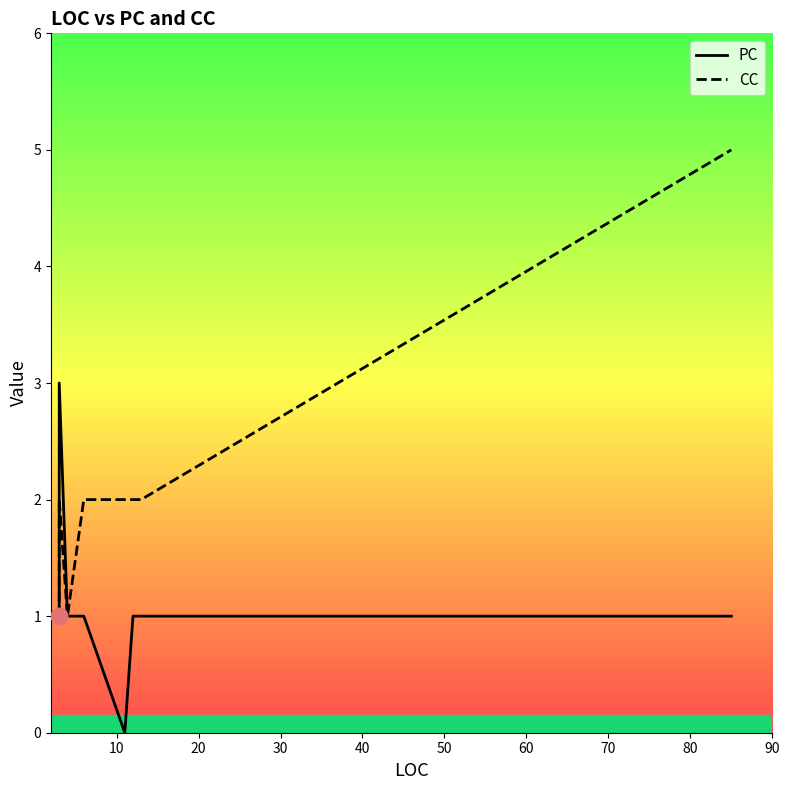

What is the difference between the maximum and minimum values in the CC series?

4